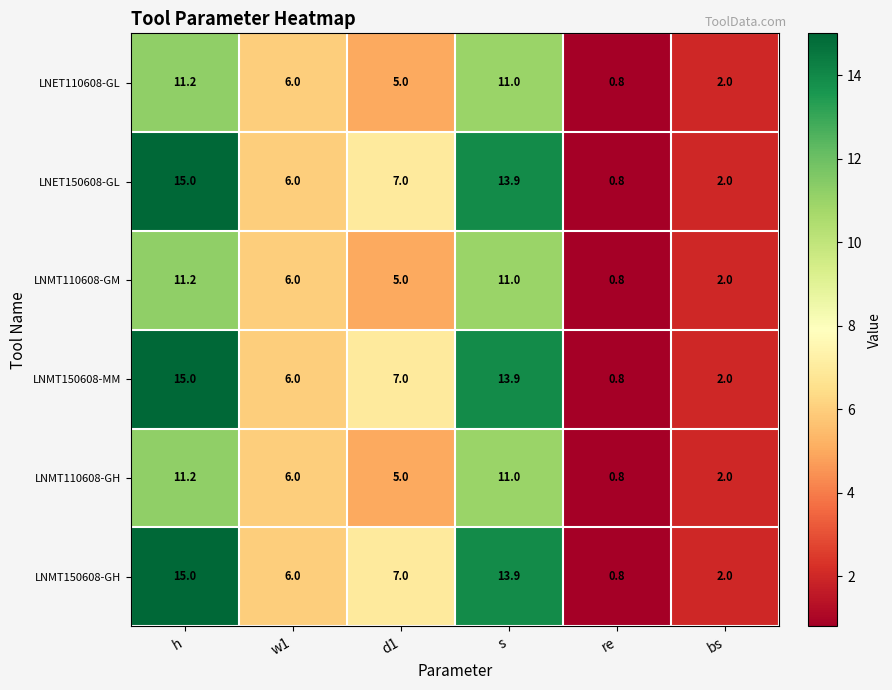

What is the total value across all series at d1?

36.0